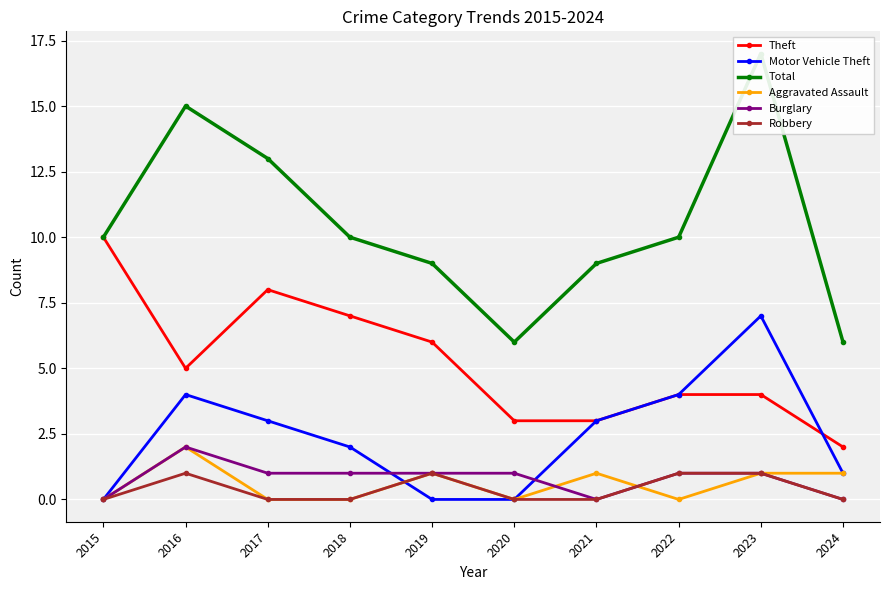

How many values in the Total series exceed 10?

3